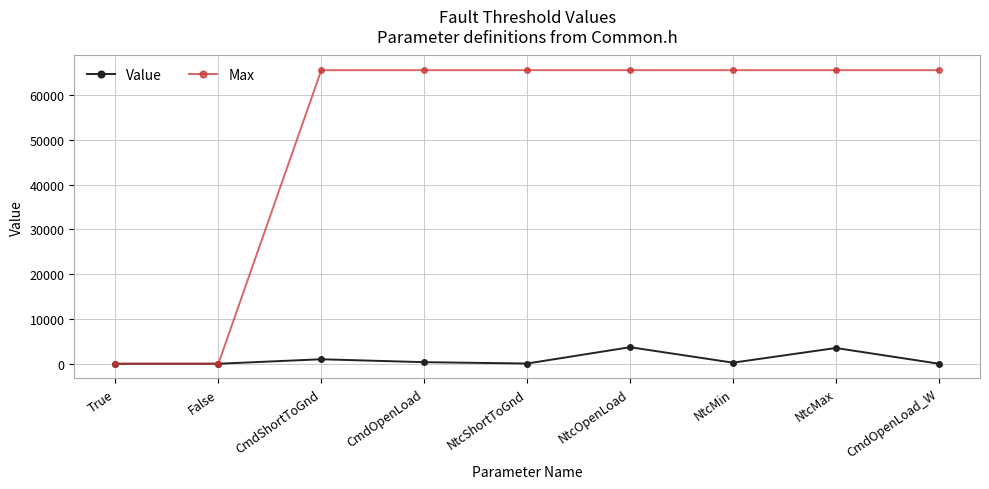

What is the maximum value shown in the chart?

65535